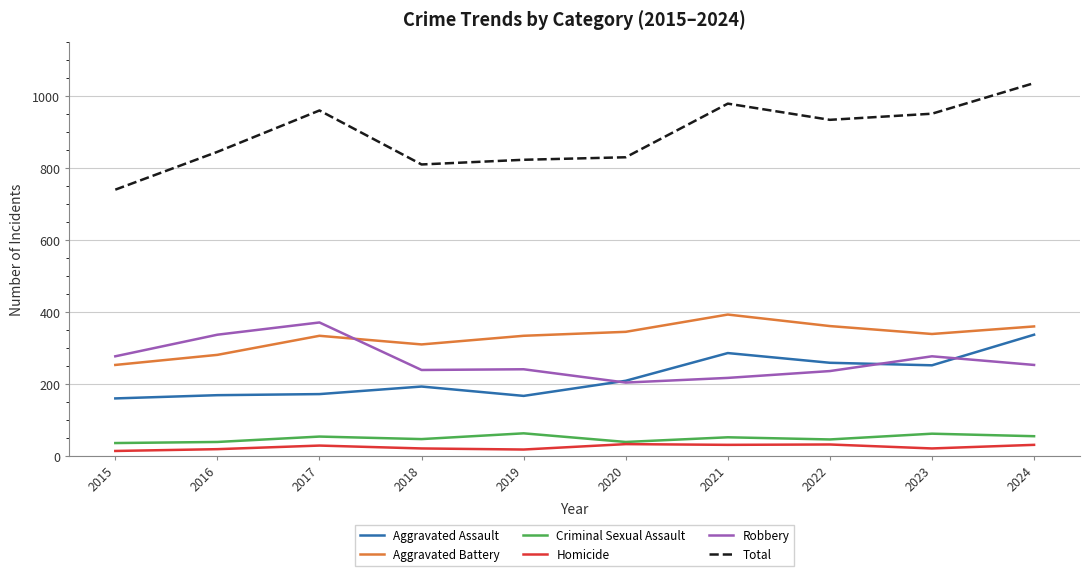

What is the maximum value shown in the chart?

1036